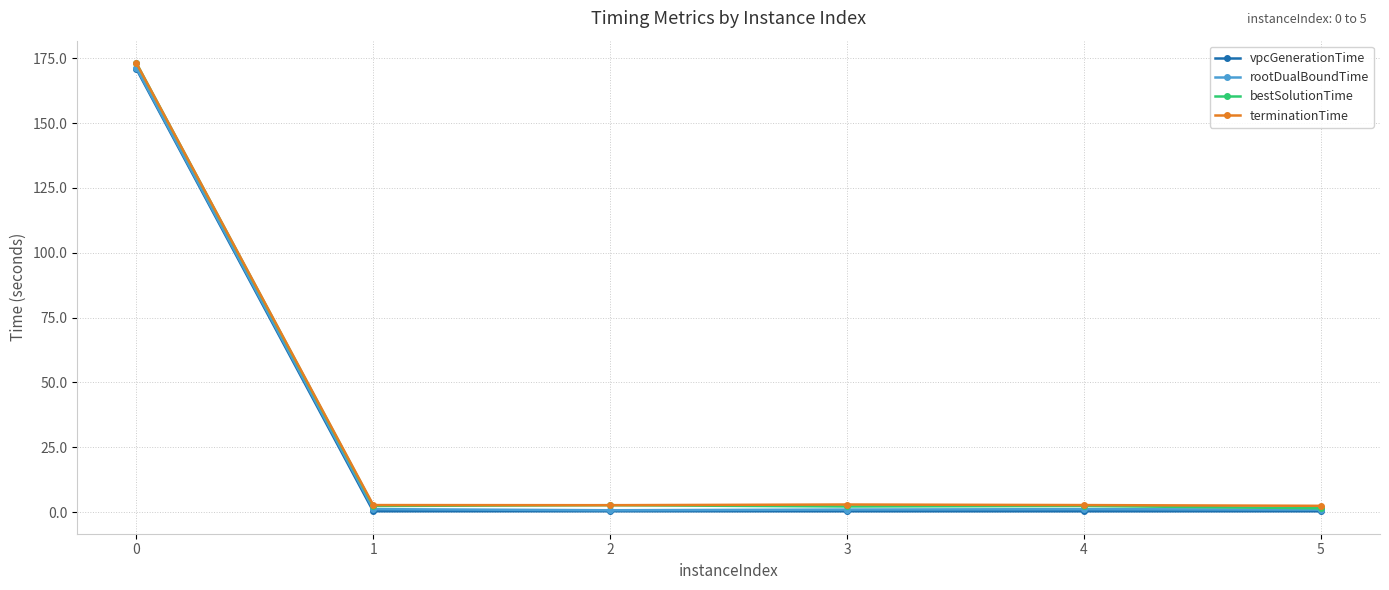

How many lines are shown in the chart?

4